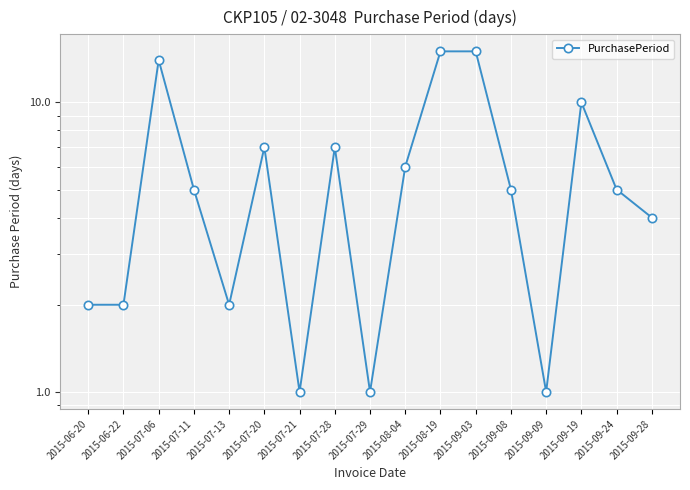

How many interior local peaks (higher than both neighbors) does the data have?

4